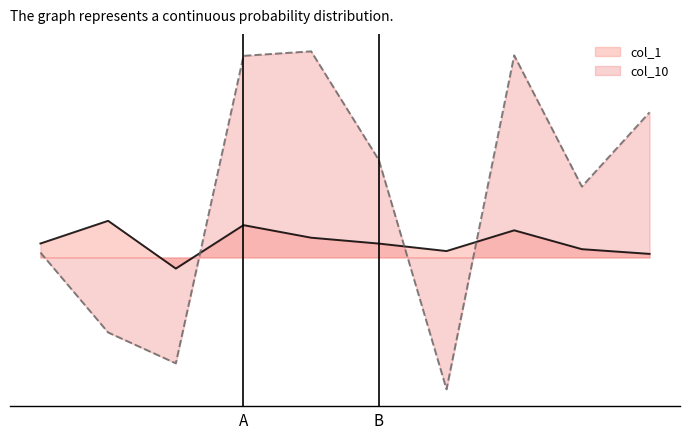

True or false: col_1 and col_10 intersect in this chart.

True